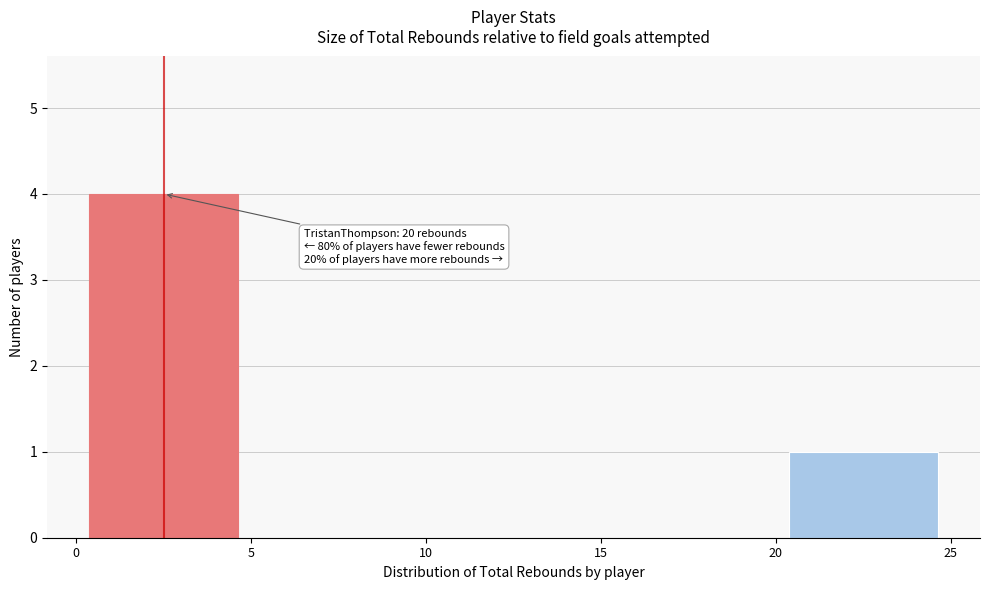

Over which range of the x-axis is the bar tallest?

0 to 5